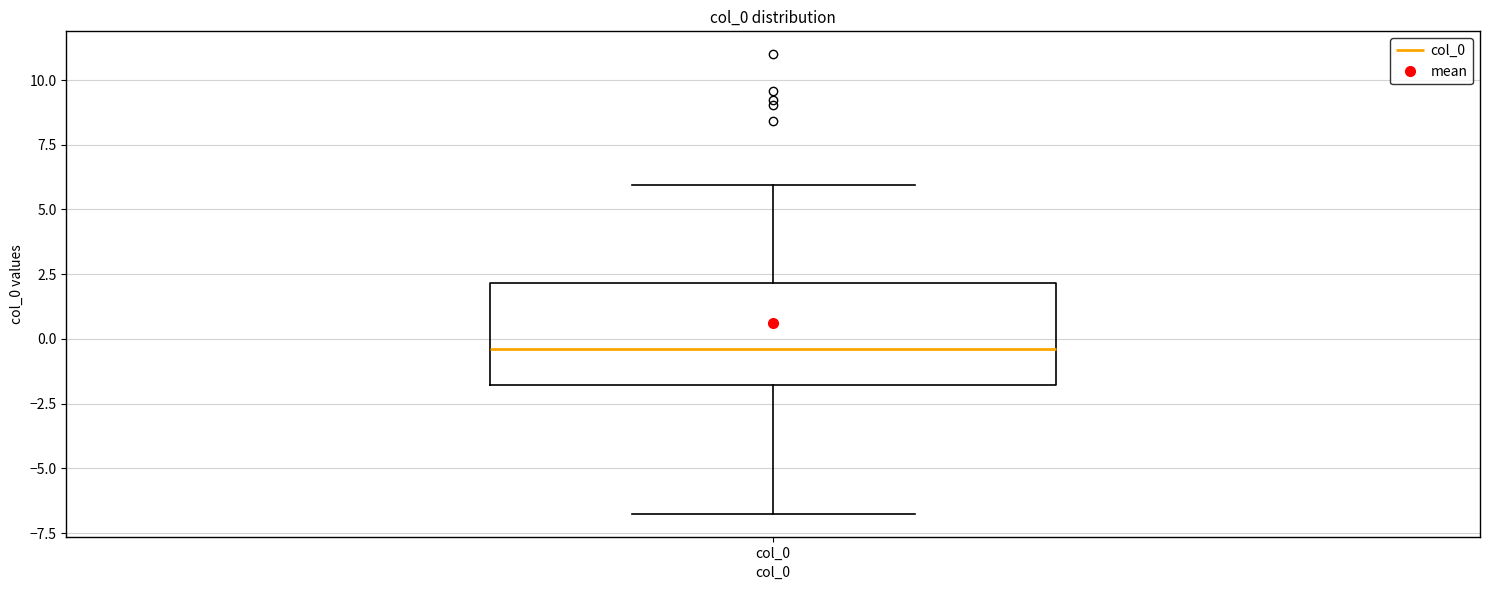

Transcribe this box plot: give where the median line is, the range the box spans, and where the two whiskers end, as read against the y-axis. The values are not printed on the chart, so give them approximately, as read against the axis.

median -0.5, box -2.0 to 2.0, whiskers -7.0 to 6.0